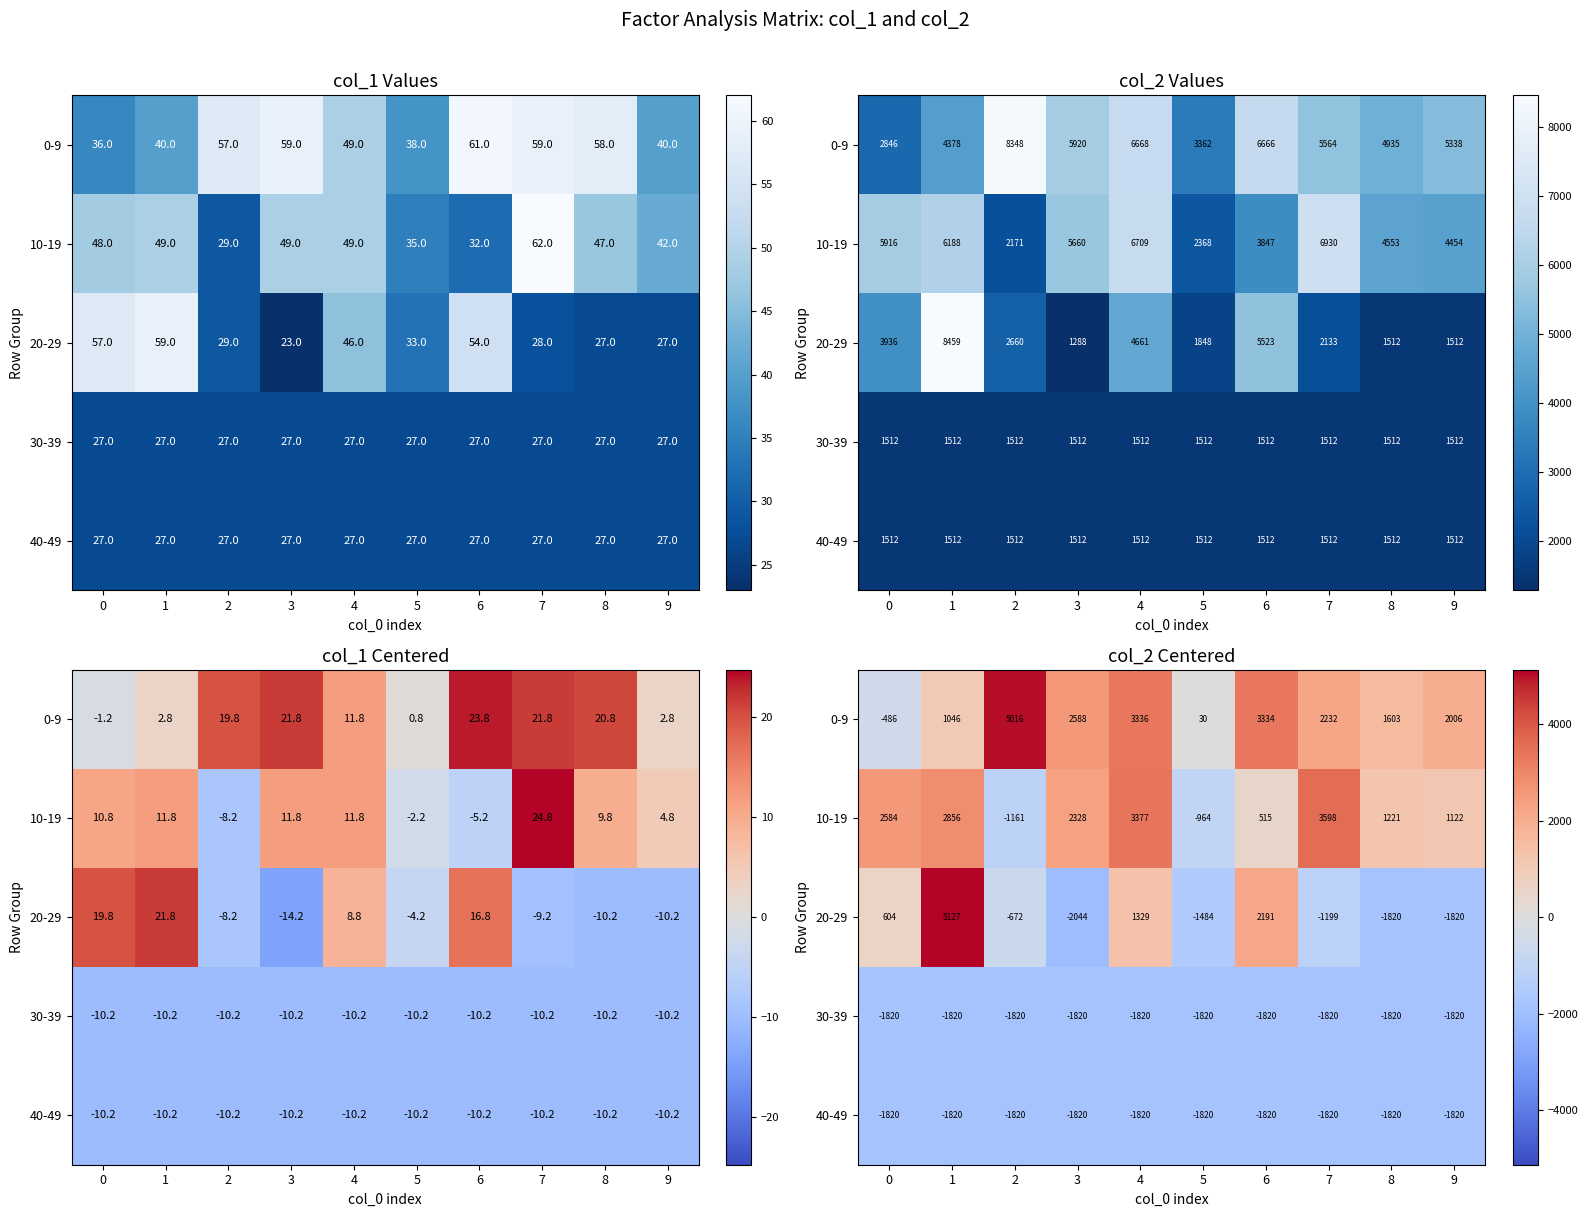

What is the lowest value of the 0-9 series?

-485.9